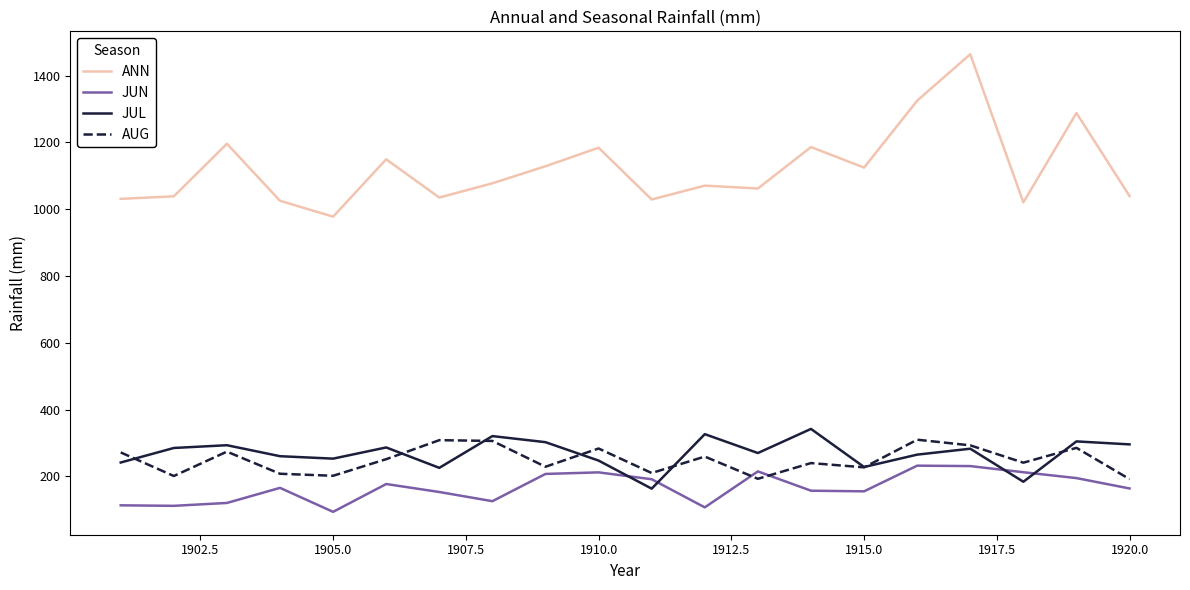

What is the minimum value for JUN?

93.7